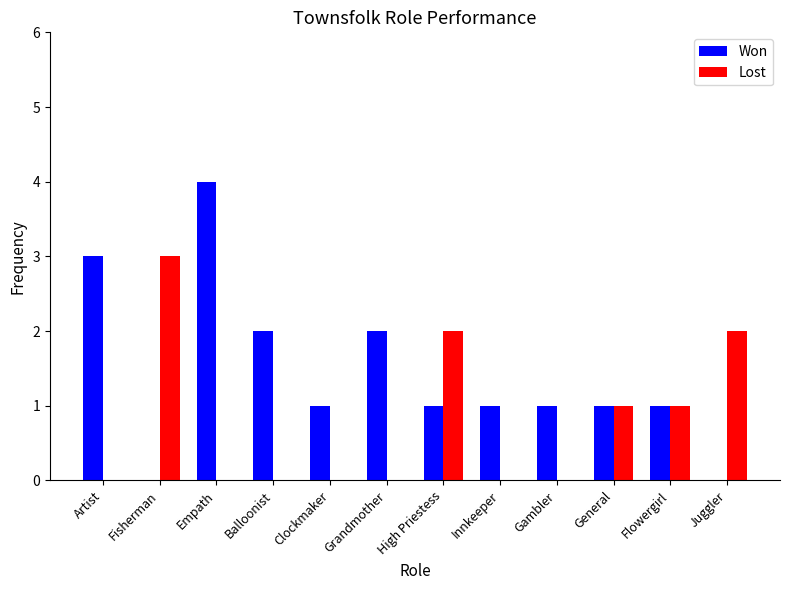

At which category does the chart reach its peak across all series?

Empath